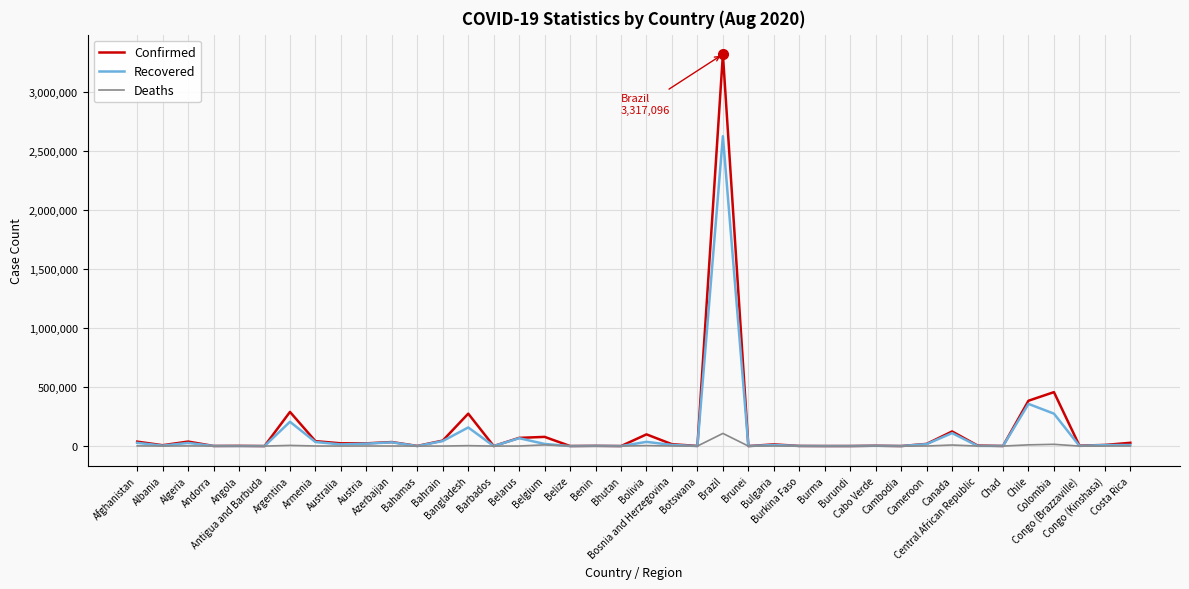

Which series has the largest total across all categories?

Confirmed